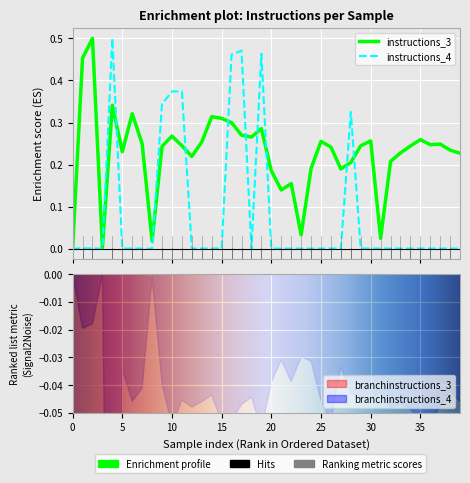

How many interior local valleys does the instructions_3 series have?

10